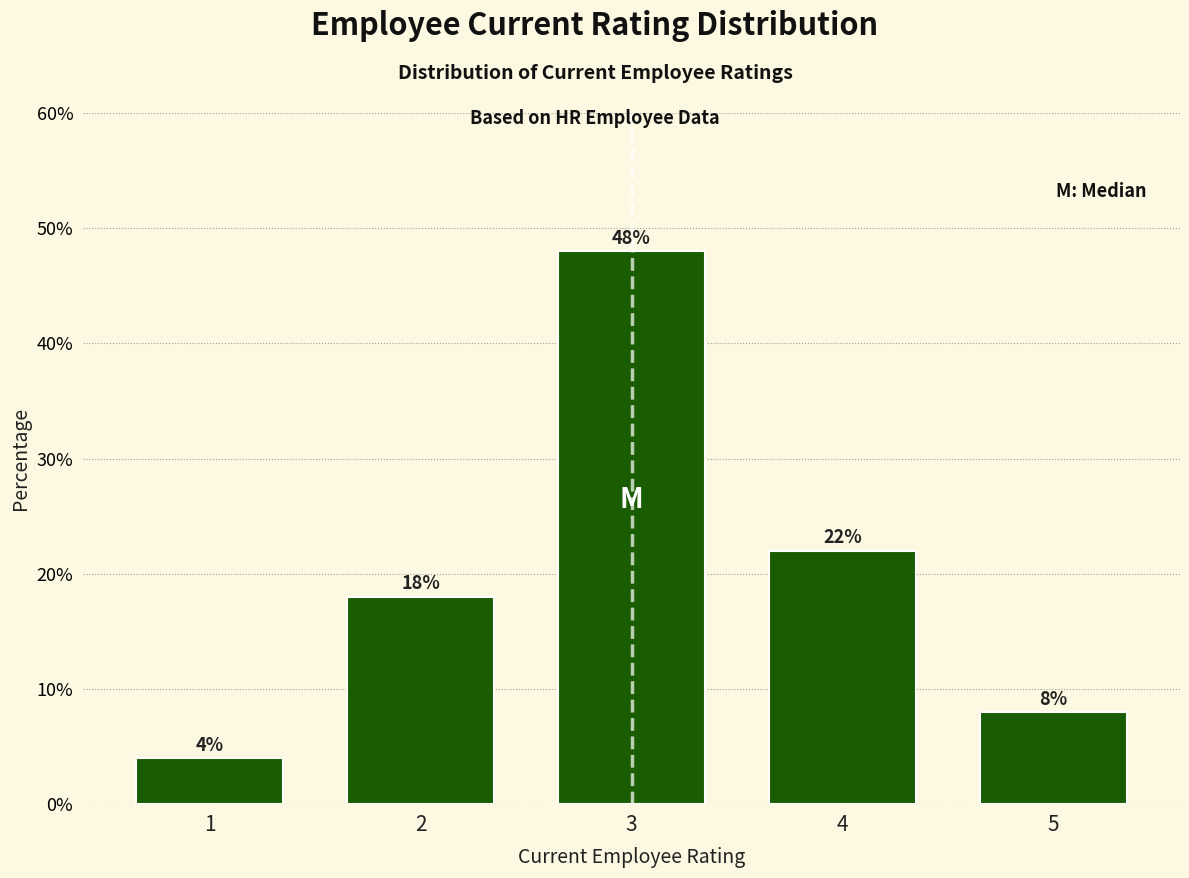

Reading left to right, transcribe all the data shown in this chart.

1=4	2=18	3=48	4=22	5=8